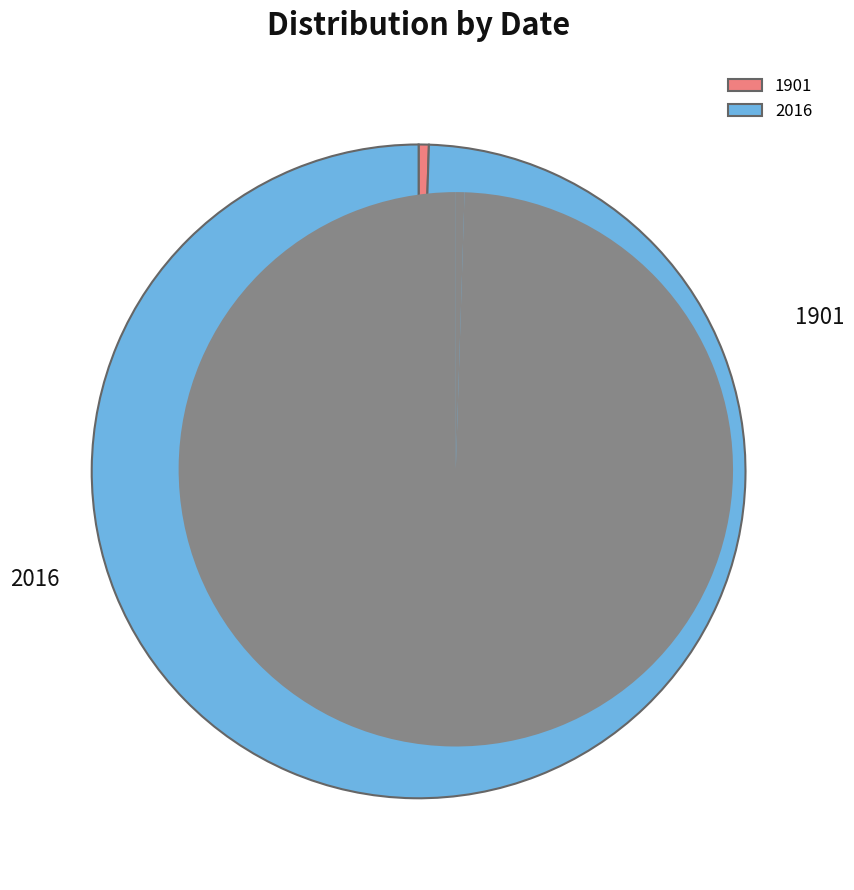

What is the largest slice in the pie chart?

2016